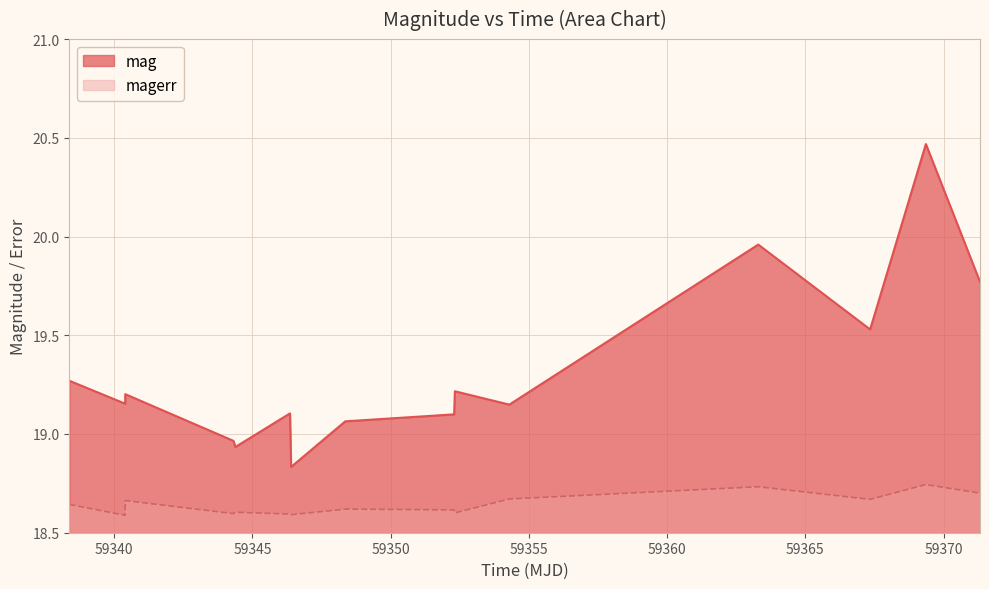

List the series in order of their overall mean, highest first.

mag, magerr